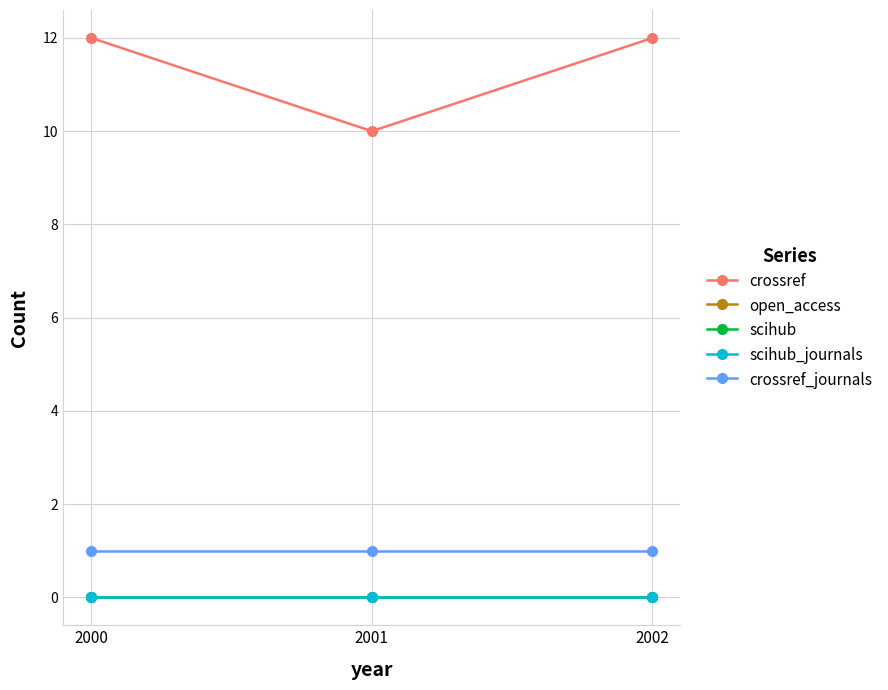

Is this an area chart (filled region under the line)?

No